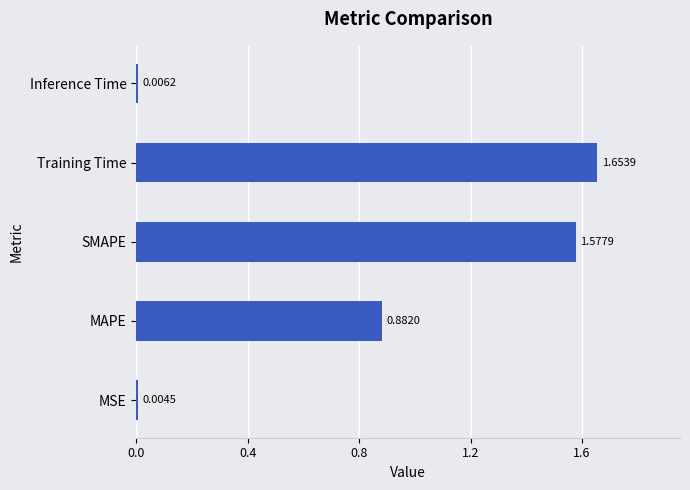

At which category does the chart reach its peak across all series?

Training Time